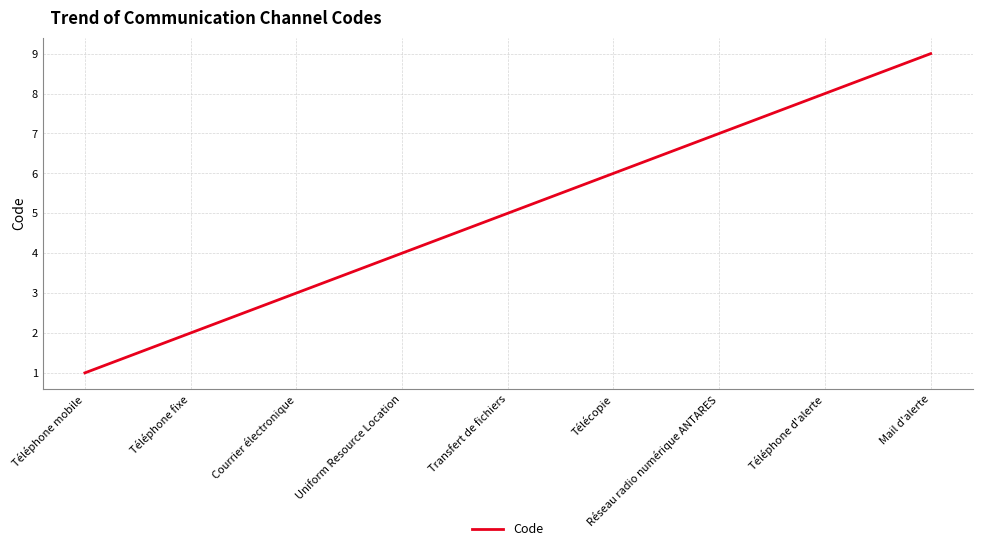

What is the approximate value at Télécopie?

6